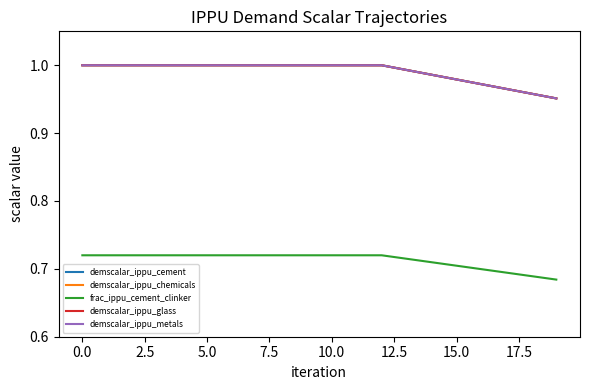

Is this an area chart (filled region under the line)?

No